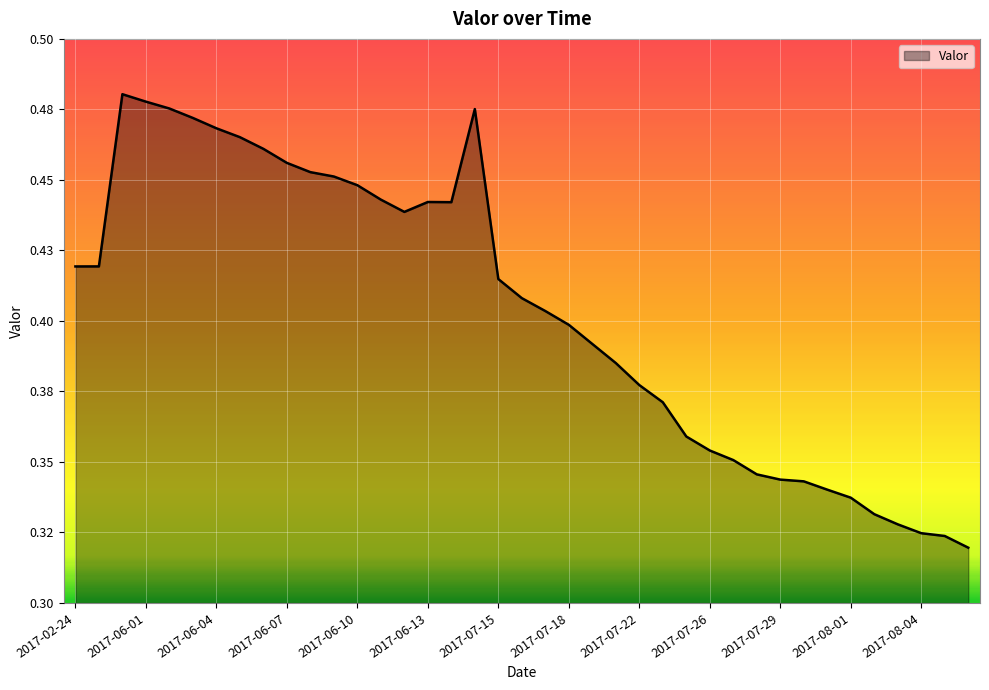

Reading left to right, transcribe all the data shown in this chart.

2017-02-24=0.4	2017-02-25=0.4	2017-05-31=0.5	2017-06-01=0.5	2017-06-02=0.5	2017-06-03=0.5	2017-06-04=0.5	2017-06-05=0.5	2017-06-06=0.5	2017-06-07=0.5	2017-06-08=0.5	2017-06-09=0.5	2017-06-10=0.4	2017-06-11=0.4	2017-06-12=0.4	2017-06-13=0.4	2017-06-14=0.4	2017-06-30=0.5	2017-07-15=0.4	2017-07-16=0.4	2017-07-17=0.4	2017-07-18=0.4	2017-07-19=0.4	2017-07-20=0.4	2017-07-22=0.4	2017-07-23=0.4	2017-07-25=0.4	2017-07-26=0.4	2017-07-27=0.4	2017-07-28=0.3	2017-07-29=0.3	2017-07-30=0.3	2017-07-31=0.3	2017-08-01=0.3	2017-08-02=0.3	2017-08-03=0.3	2017-08-04=0.3	2017-08-05=0.3	2017-08-07=0.3